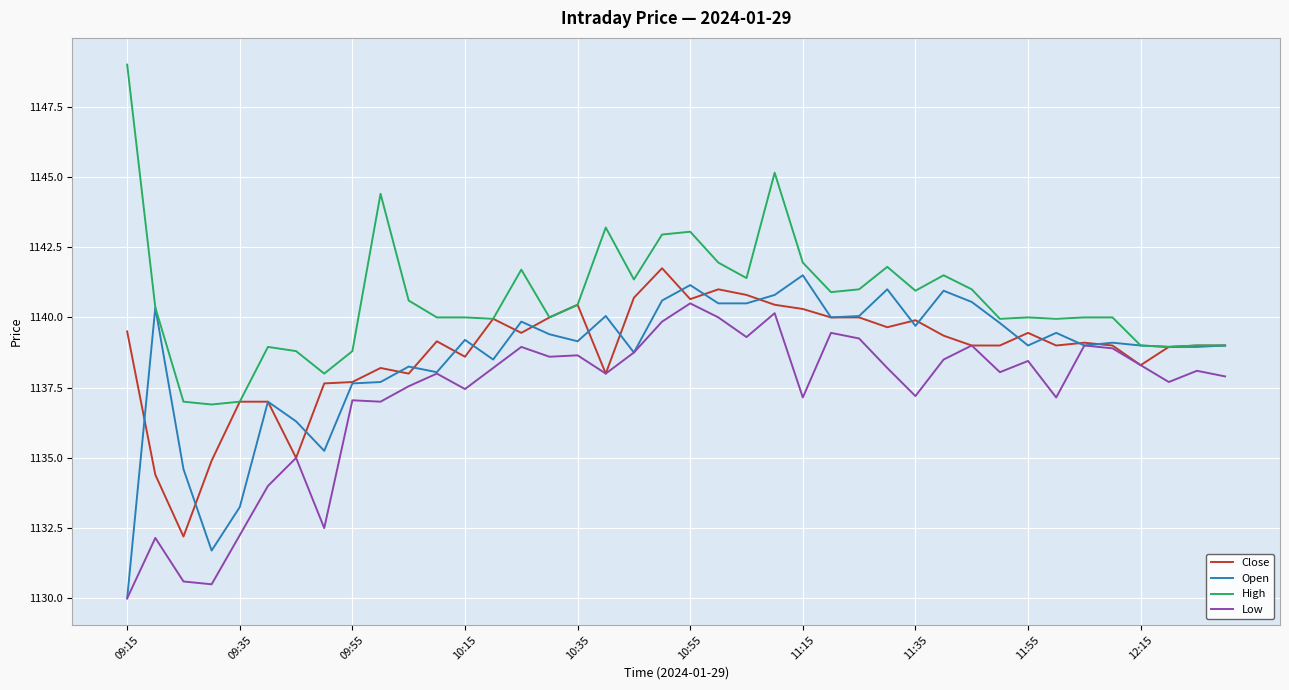

What is the maximum value for High?

1149.0